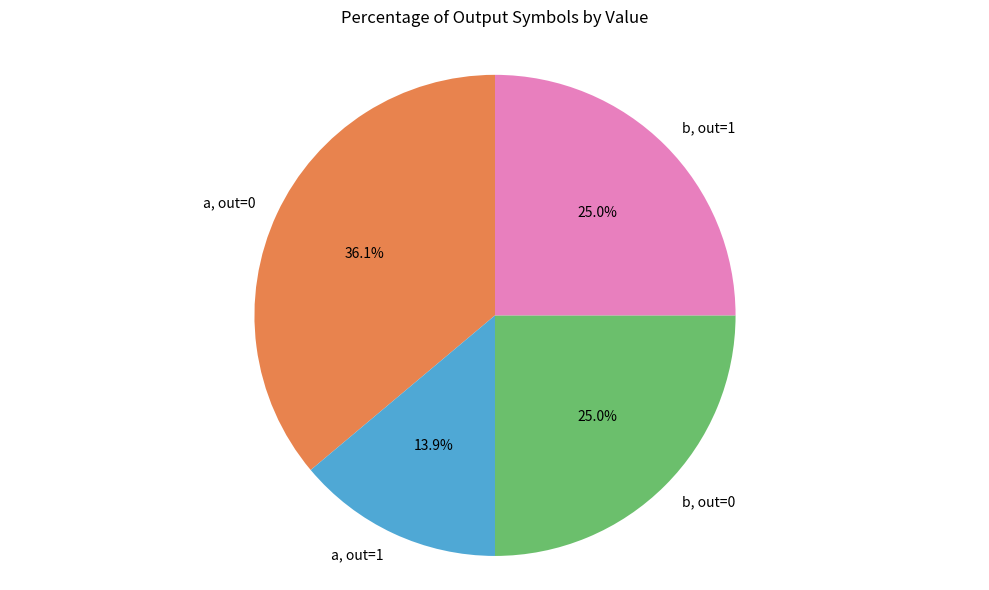

Does a, out=0 represent more than half of the total?

No